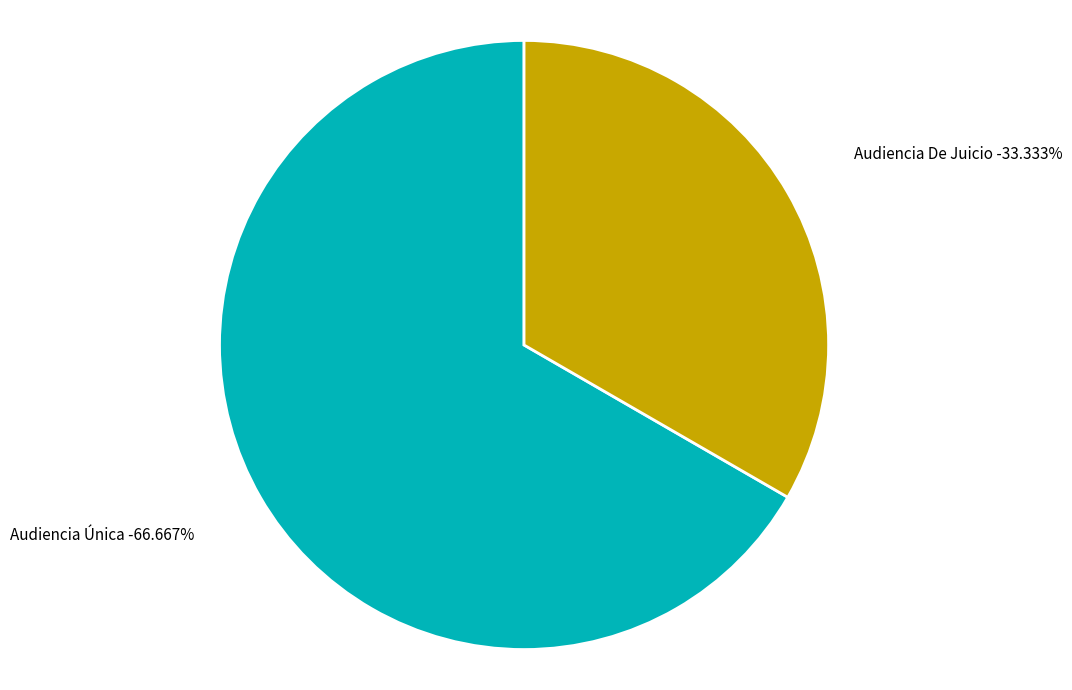

How many segments does this pie chart have?

2